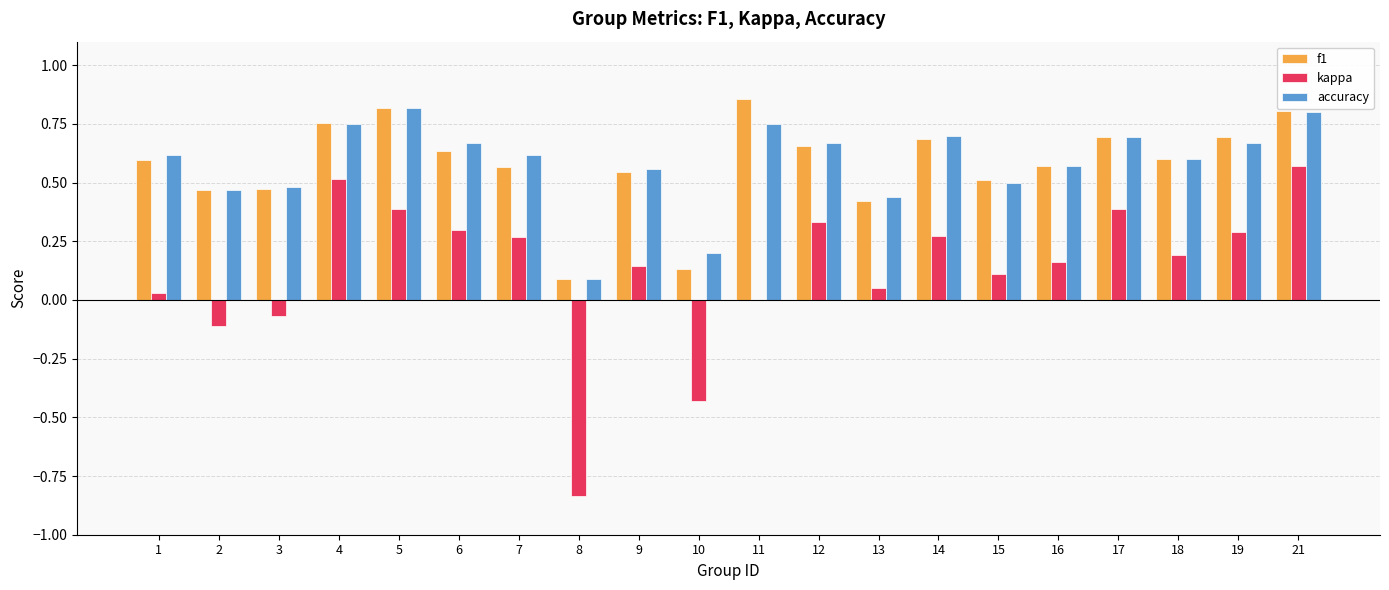

Is it true that f1 equals 0.8 at 2?

False